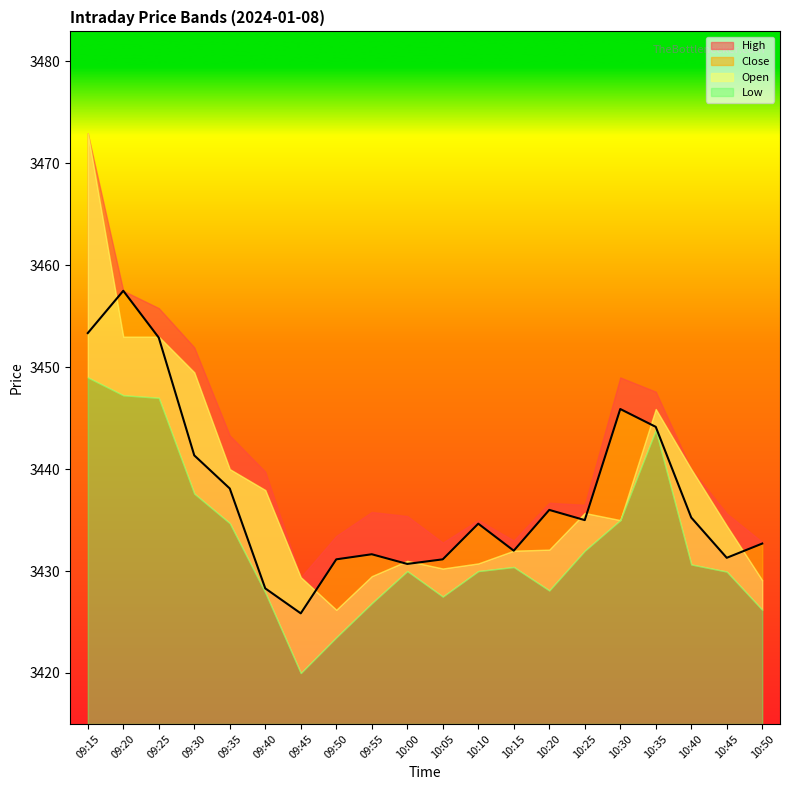

Reading left to right, transcribe all the data shown in this chart.

High: 3472.9	3457.5	3455.8	3451.9	3443.3	3439.8	3429.4	3433.4	3435.8	3435.4	3432.8	3435.0	3433.0	3436.7	3436.5	3449.0	3447.6	3440.0	3435.7	3432.8
Close: 3453.3	3457.5	3452.9	3441.3	3438.1	3428.3	3425.8	3431.2	3431.7	3430.7	3431.2	3434.7	3432.0	3436.0	3435.0	3445.9	3444.2	3435.2	3431.3	3432.7
Open: 3472.9	3453.0	3453.0	3449.5	3440.0	3437.9	3429.4	3426.2	3429.5	3431.0	3430.2	3430.8	3432.0	3432.1	3435.7	3435.0	3445.9	3440.0	3434.4	3429.1
Low: 3449.0	3447.2	3447.0	3437.6	3434.7	3427.9	3420.0	3423.5	3426.8	3430.0	3427.5	3430.0	3430.4	3428.1	3432.0	3435.0	3443.8	3430.7	3429.9	3426.2